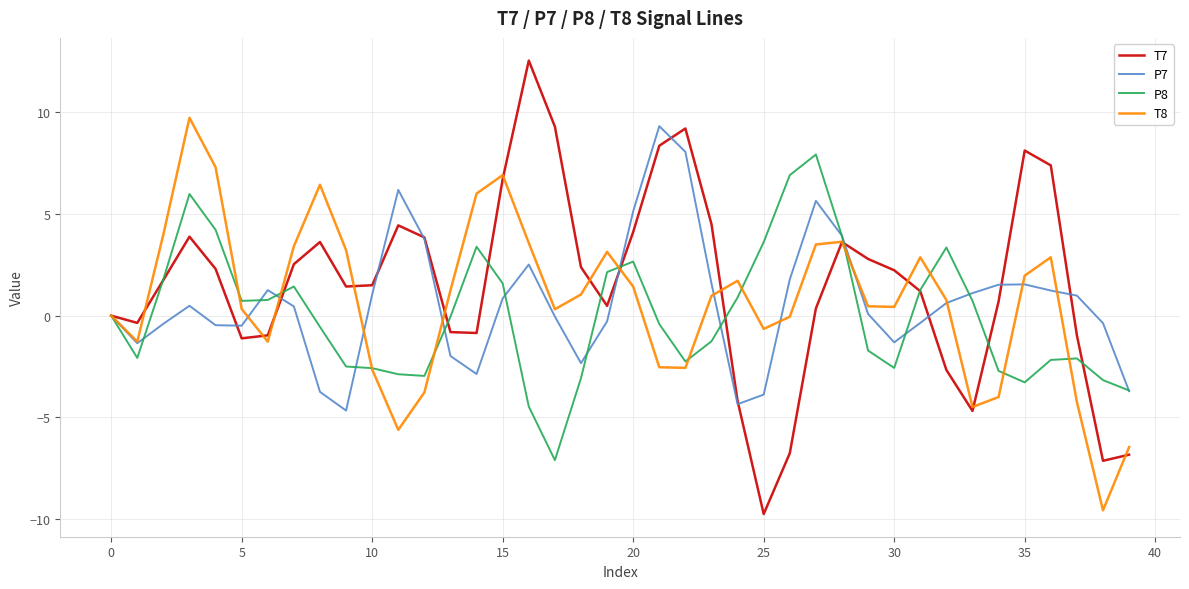

What is the lowest value of the T7 series?

-9.7